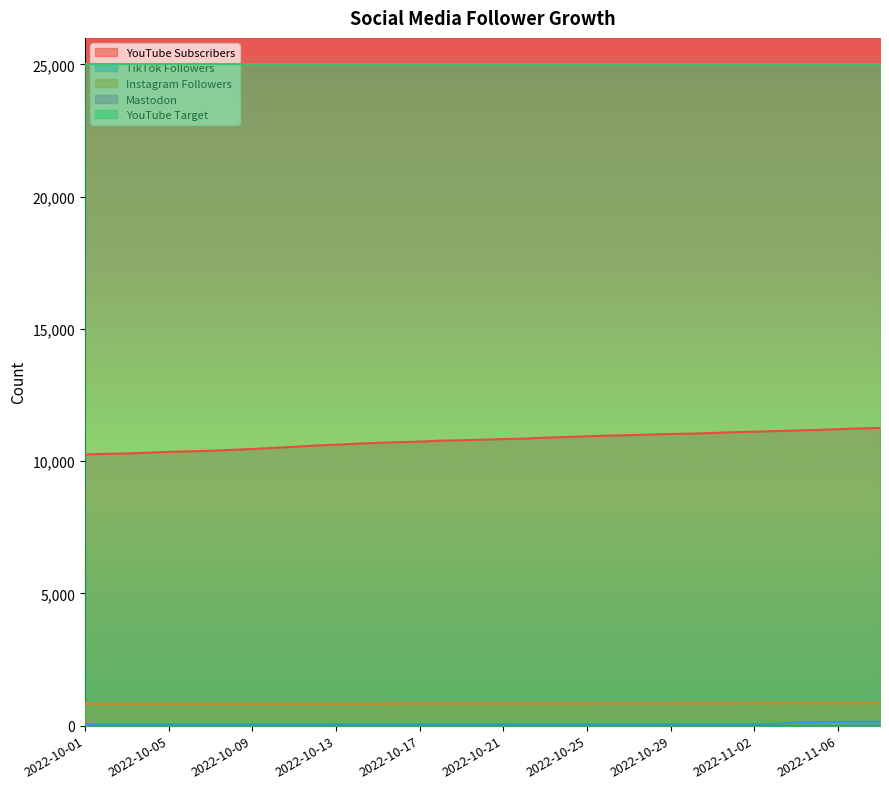

True or false: Instagram Followers and YouTube Subscribers intersect in this chart.

False